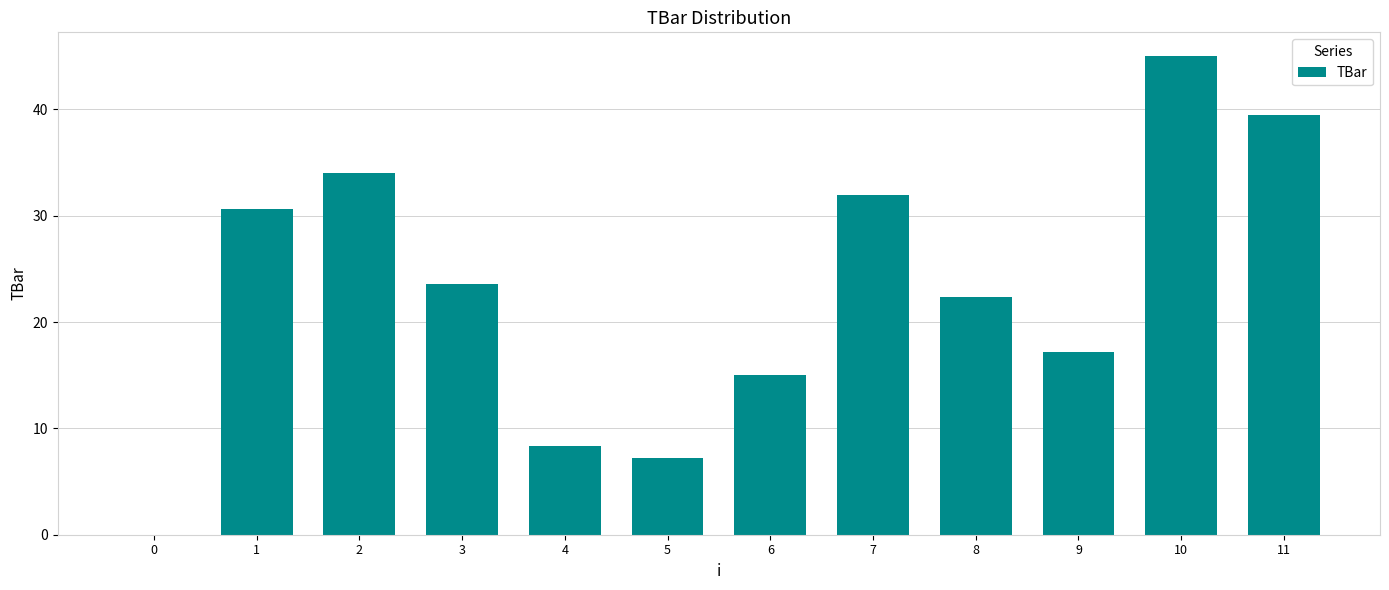

How many distinct data groups are displayed?

1